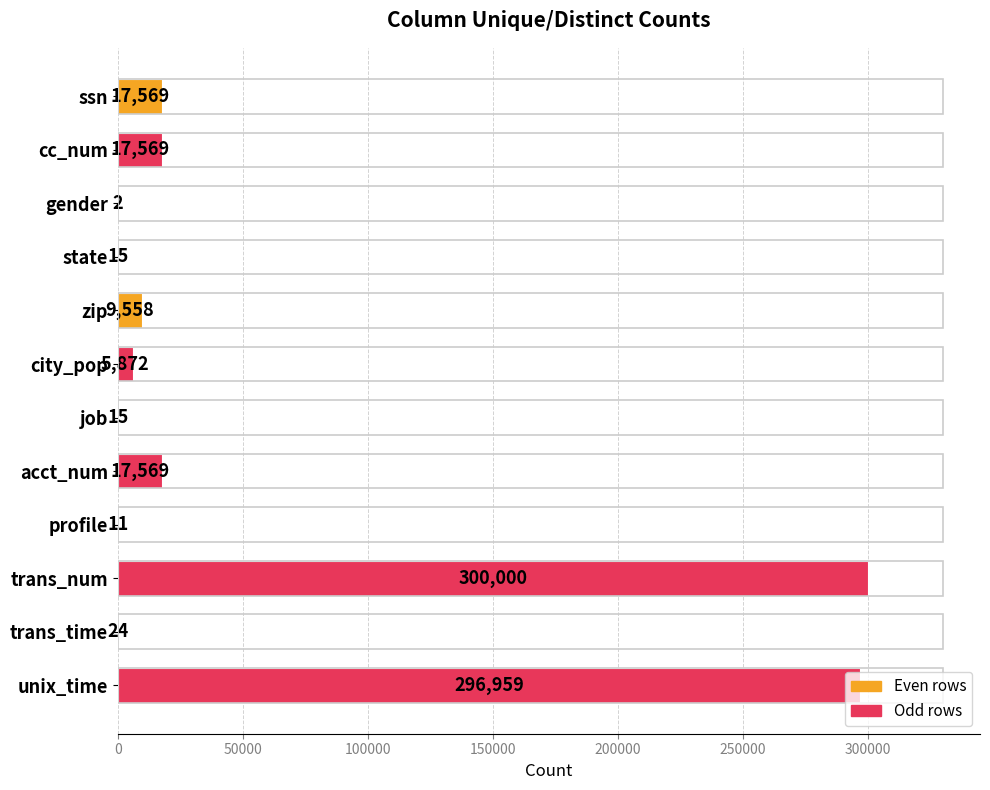

What is the maximum value shown in the chart?

300000